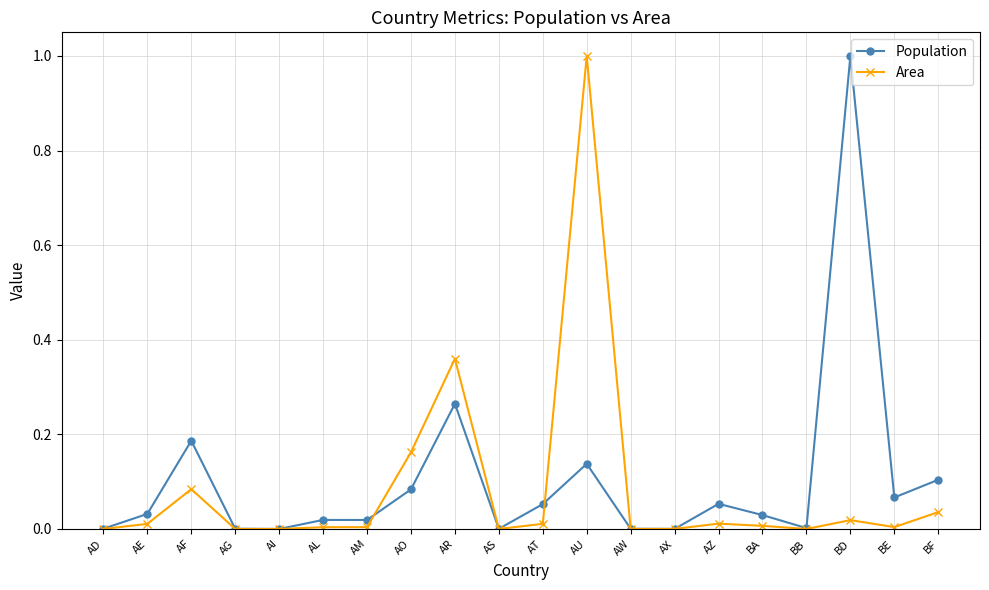

At which category is the sum across all series the highest?

AU